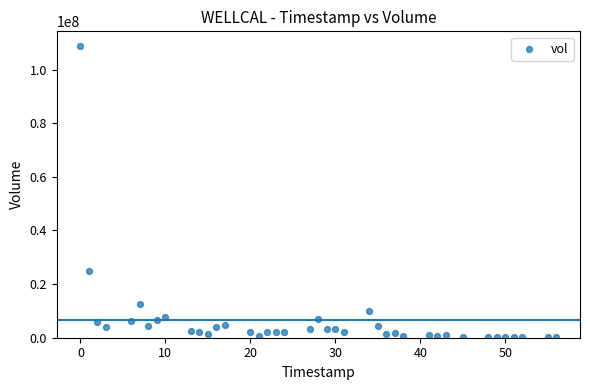

What is the range of X values (max minus min)?

56